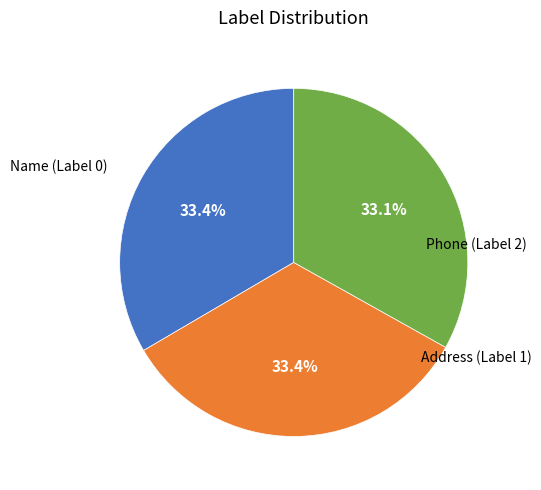

Is there any slice that represents more than half of the pie?

No